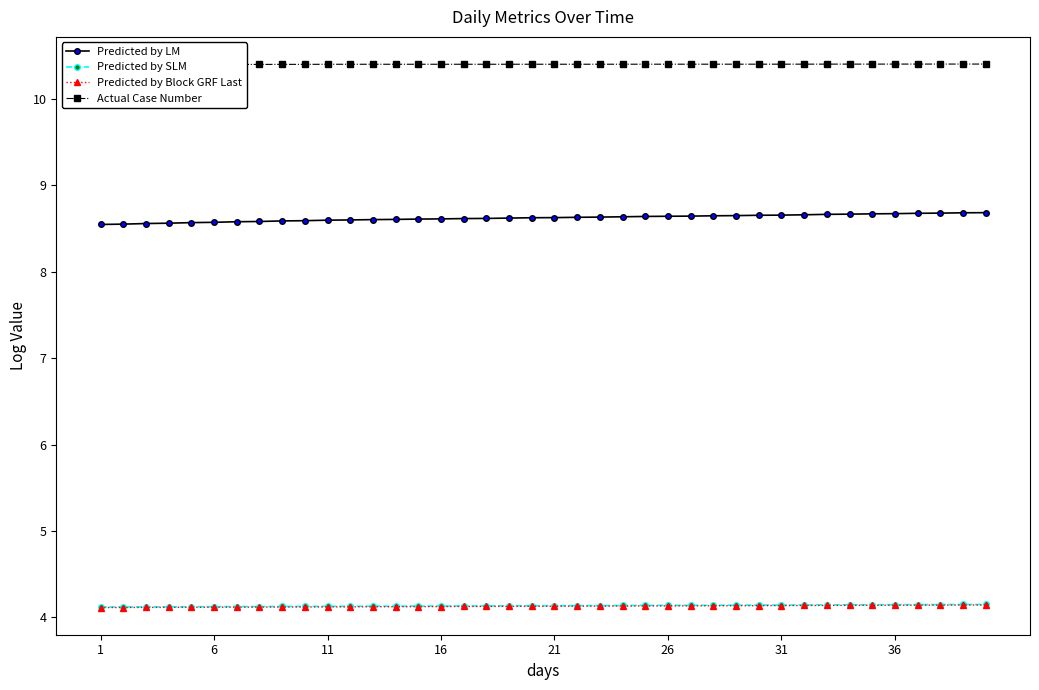

At which label is Predicted by Block GRF Last closest to 4?

1